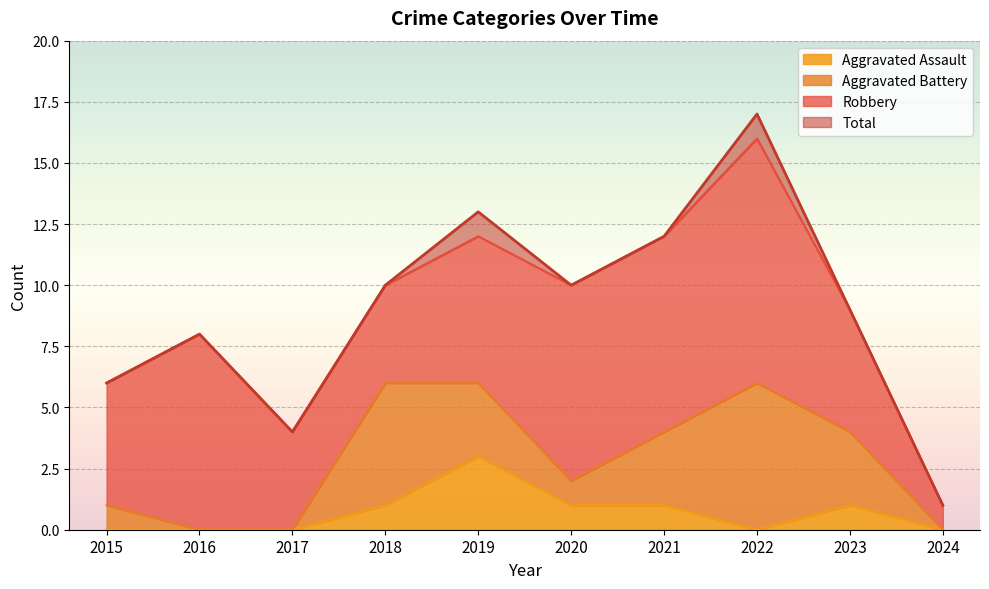

Is it true that Total equals 7 at 2017?

False